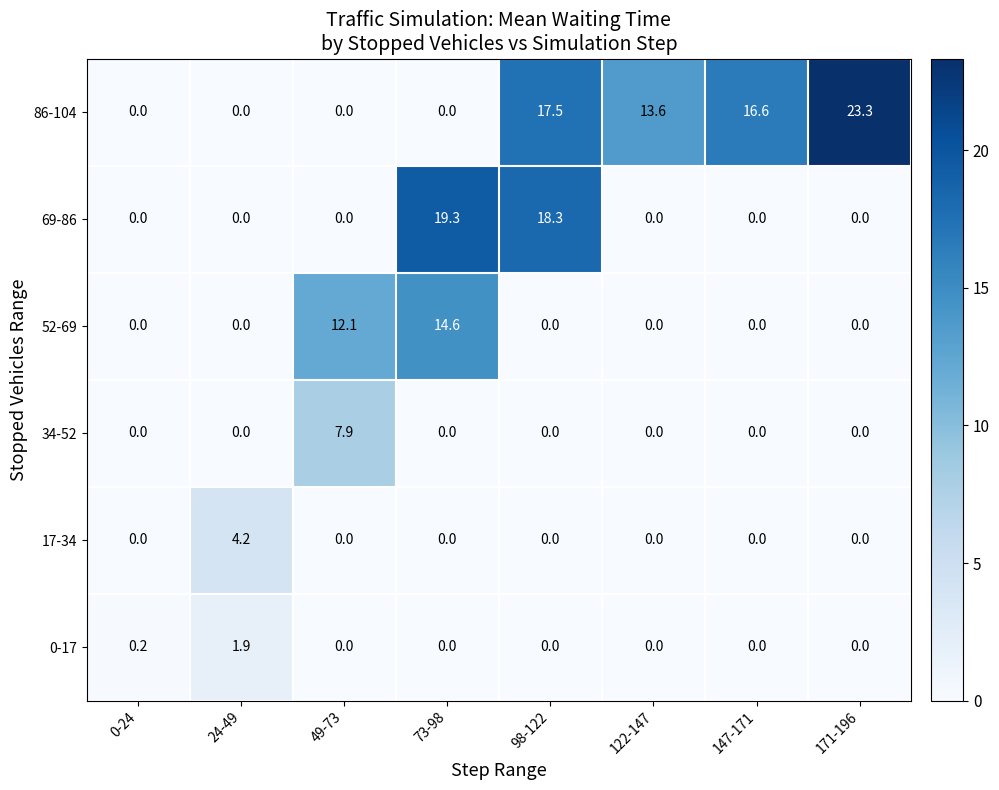

What is the average value of the 34-52 series?

1.0